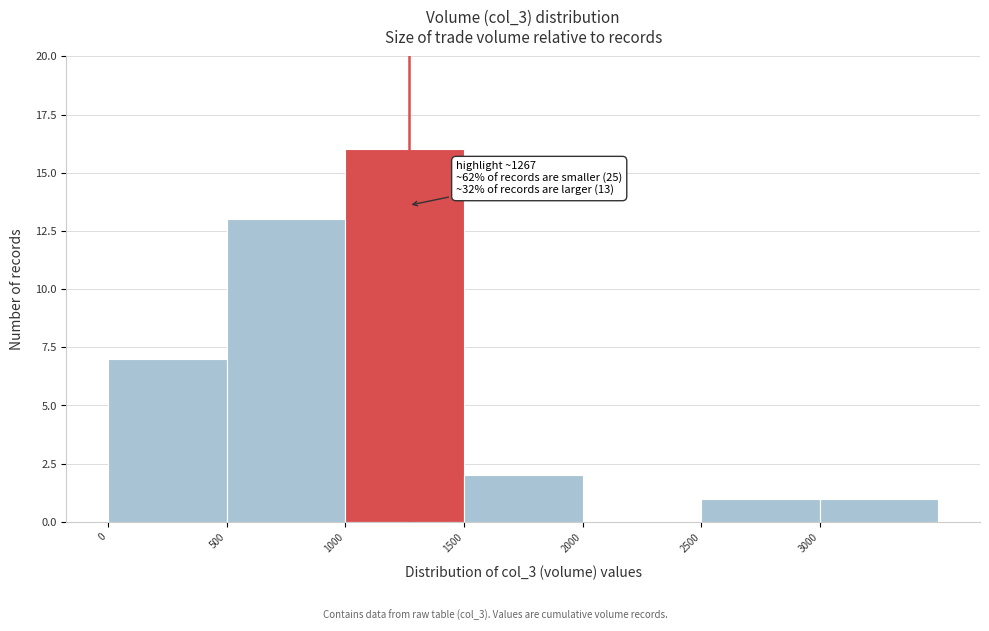

Which range on the x-axis has the tallest bar?

1000 to 1500